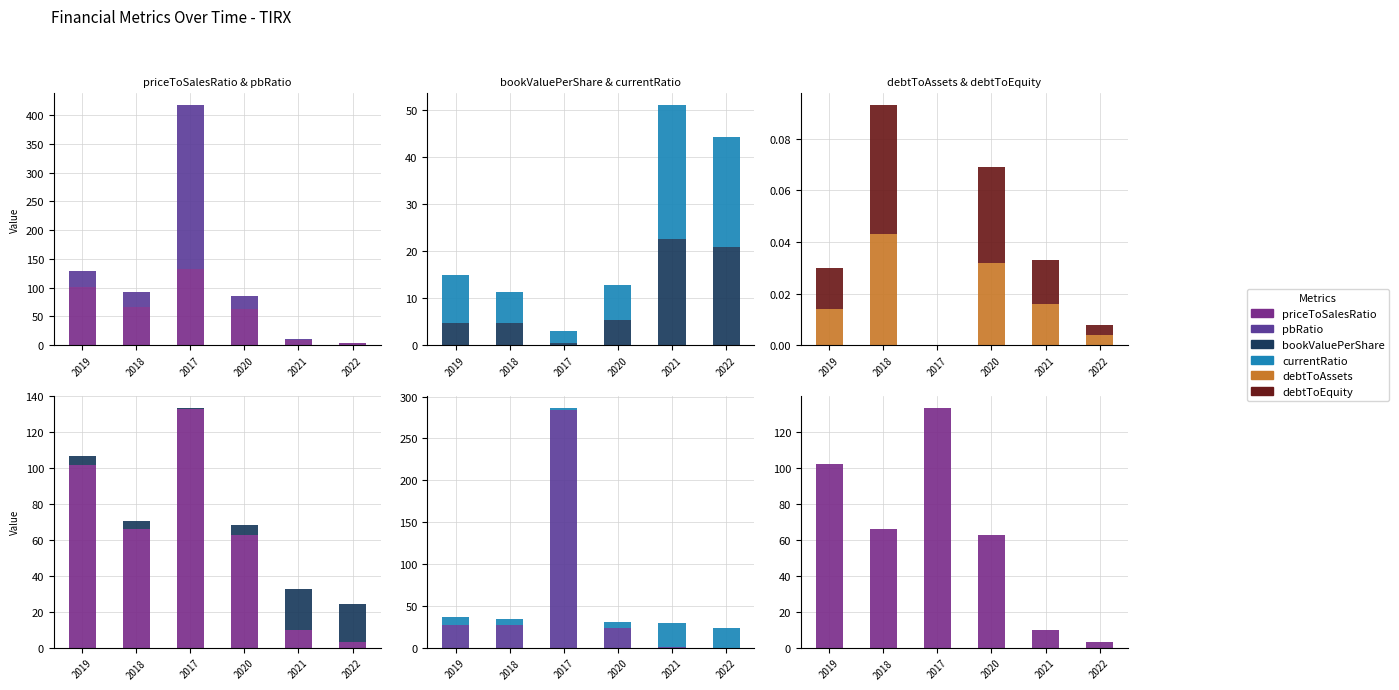

What is the sum of all debtToEquity values?

0.1